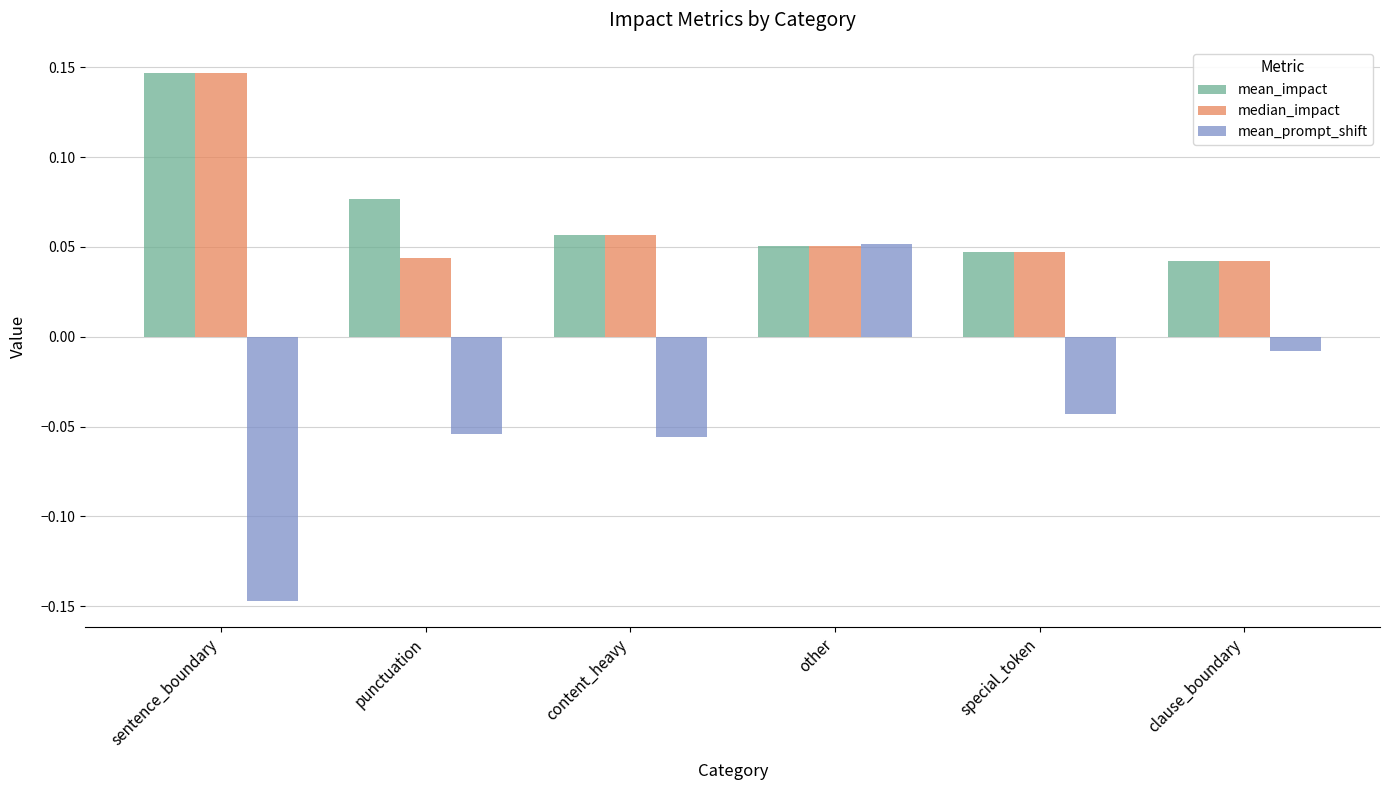

Which series has the widest spread of values?

mean_prompt_shift